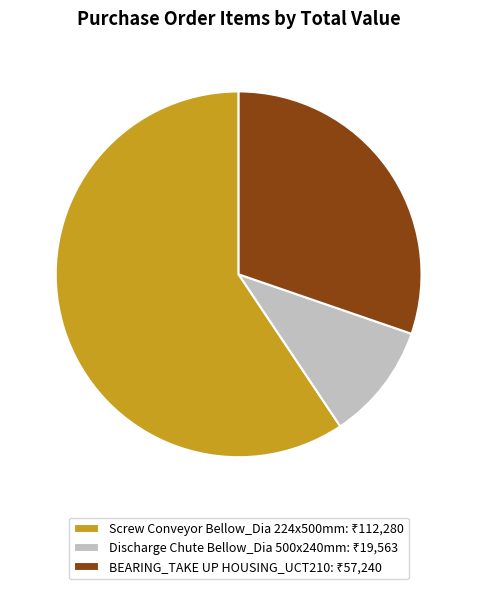

What is the total percentage of Discharge Chute Bellow_Dia 500x240mm and BEARING_TAKE UP HOUSING_UCT210?

40.6%